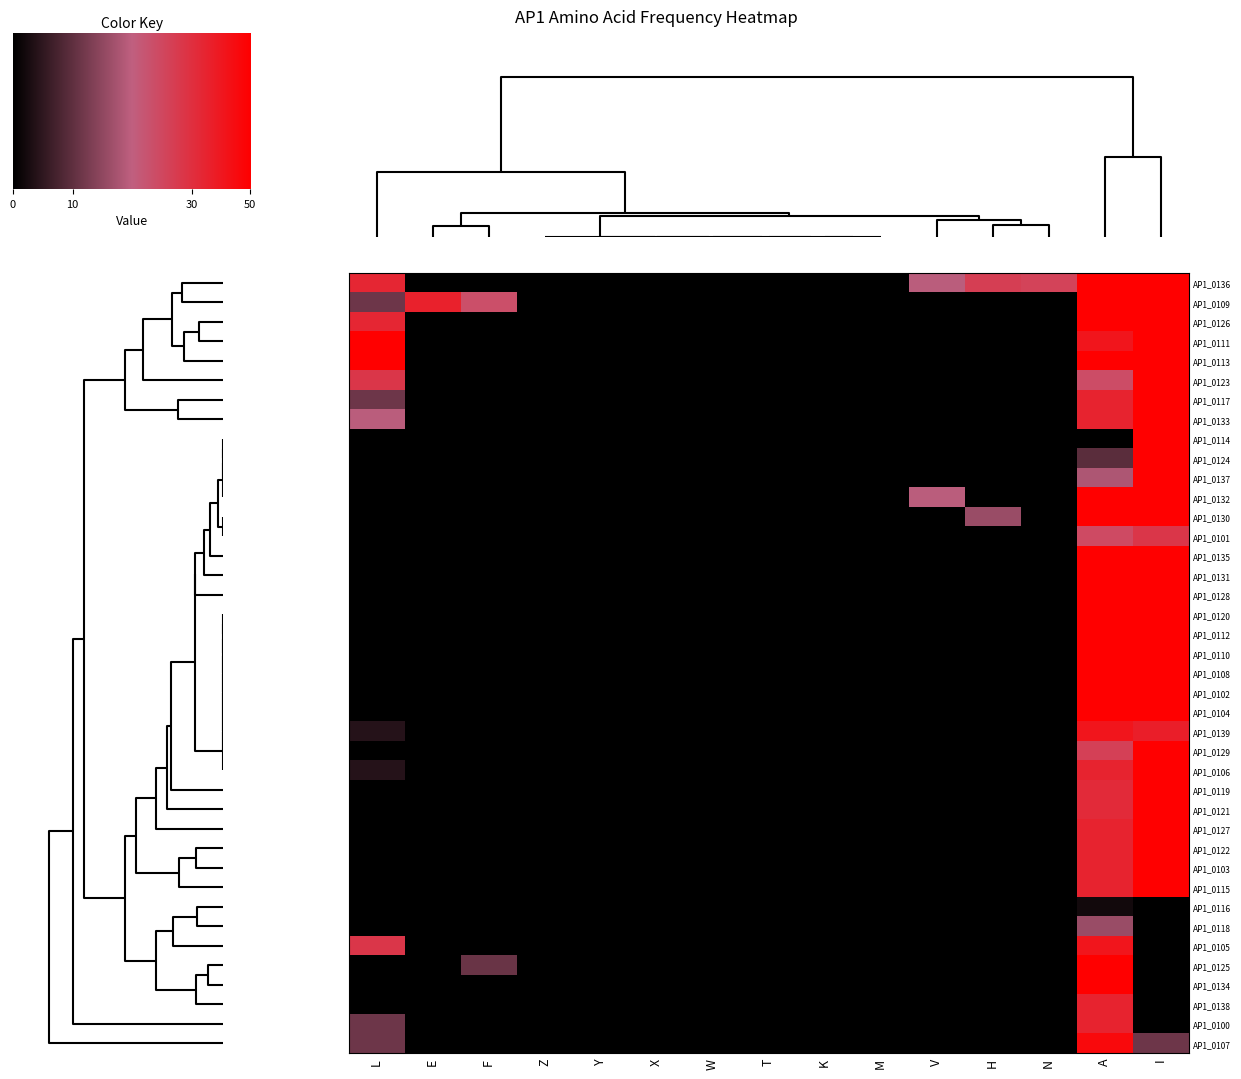

Rank the series by their maximum value, from lowest to highest.

AP1_0116, AP1_0118, AP1_0101, AP1_0100, AP1_0138, AP1_0105, AP1_0139, AP1_0107, AP1_0102, AP1_0103, AP1_0104, AP1_0106, AP1_0108, AP1_0109, AP1_0110, AP1_0111, AP1_0112, AP1_0113, AP1_0114, AP1_0115, AP1_0117, AP1_0119, AP1_0120, AP1_0121, AP1_0122, AP1_0123, AP1_0124, AP1_0125, AP1_0126, AP1_0127, AP1_0128, AP1_0129, AP1_0130, AP1_0131, AP1_0132, AP1_0133, AP1_0134, AP1_0135, AP1_0136, AP1_0137